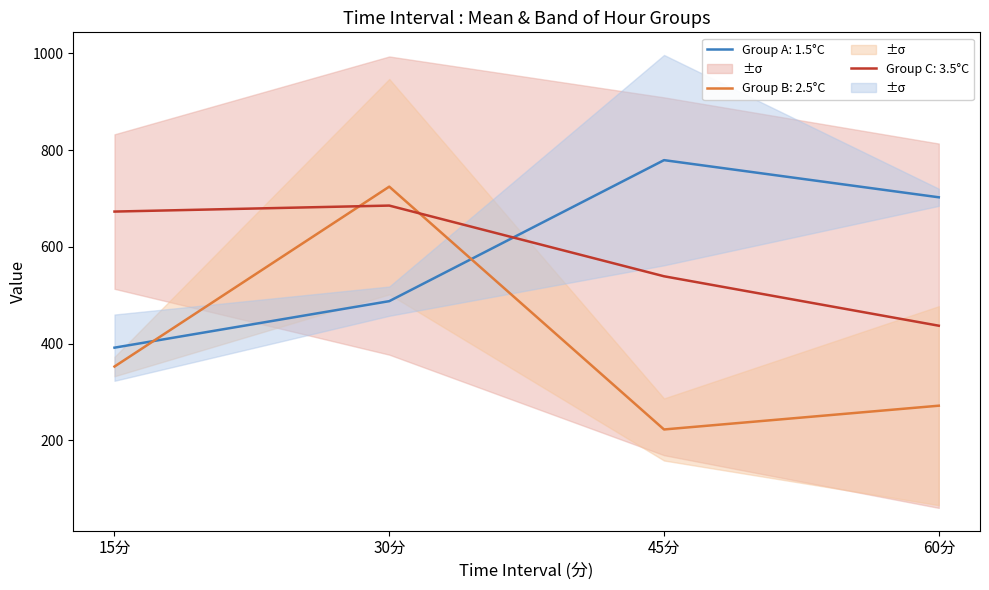

Which series ends up on top after the final intersection of Group C: 3.5°C and Group B: 2.5°C?

Group C: 3.5°C